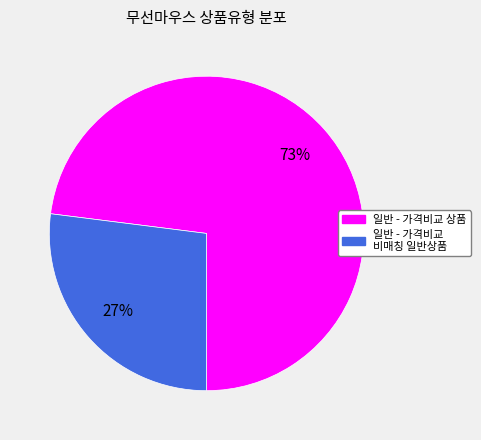

How many segments does this pie chart have?

2